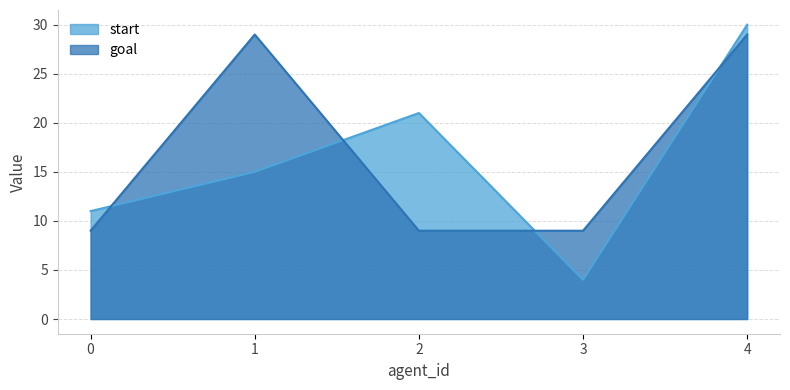

What is the spread (max minus min) of values at 4?

1